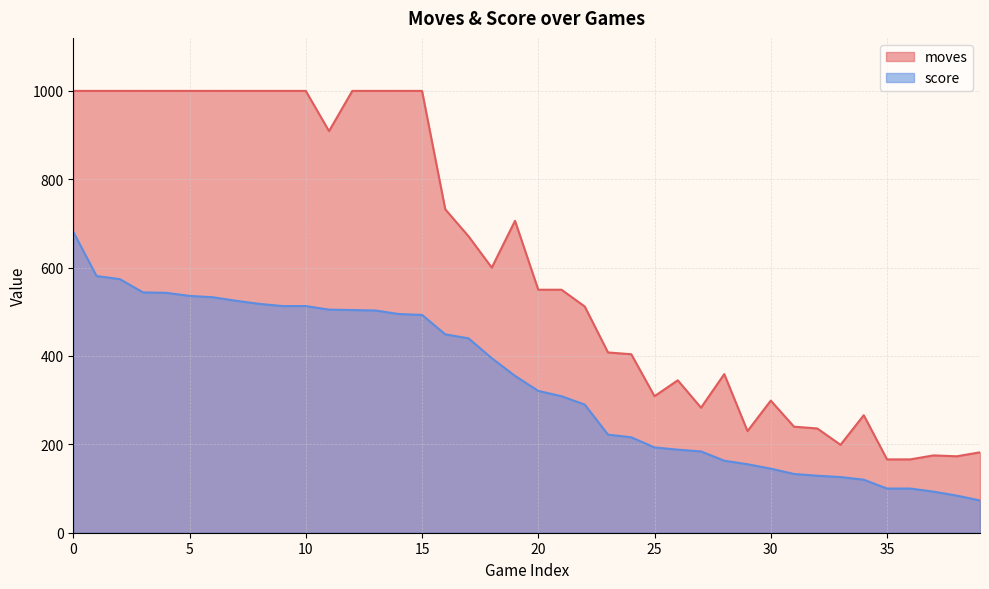

What is the average value of the moves series?

617